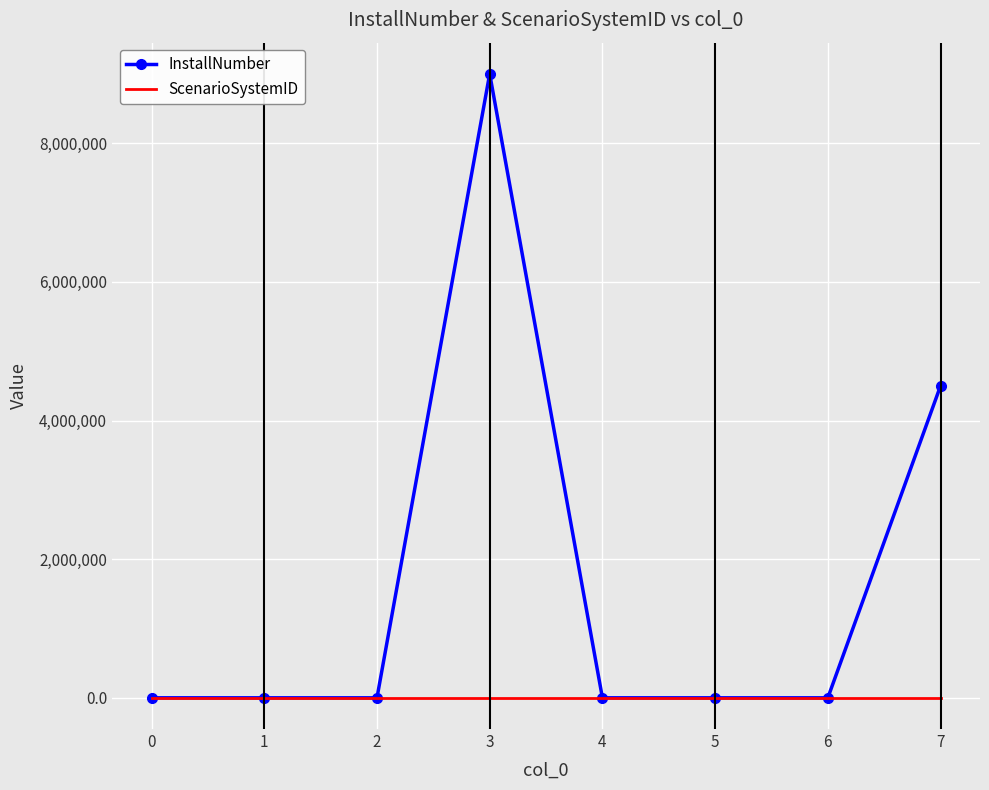

List the series in order of their peak value, highest first.

InstallNumber, ScenarioSystemID